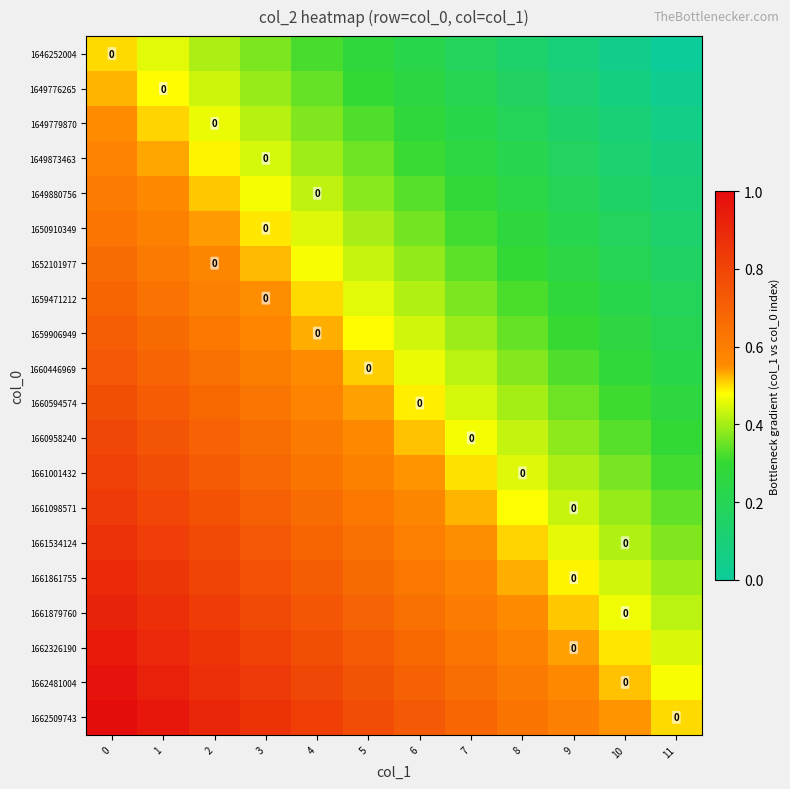

Rank the series at 7 from highest to lowest value.

1662509743, 1662481004, 1662326190, 1661879760, 1661861755, 1661534124, 1661098571, 1661001432, 1660958240, 1660594574, 1660446969, 1659906949, 1659471212, 1652101977, 1650910349, 1649880756, 1649873463, 1649779870, 1649776265, 1646252004